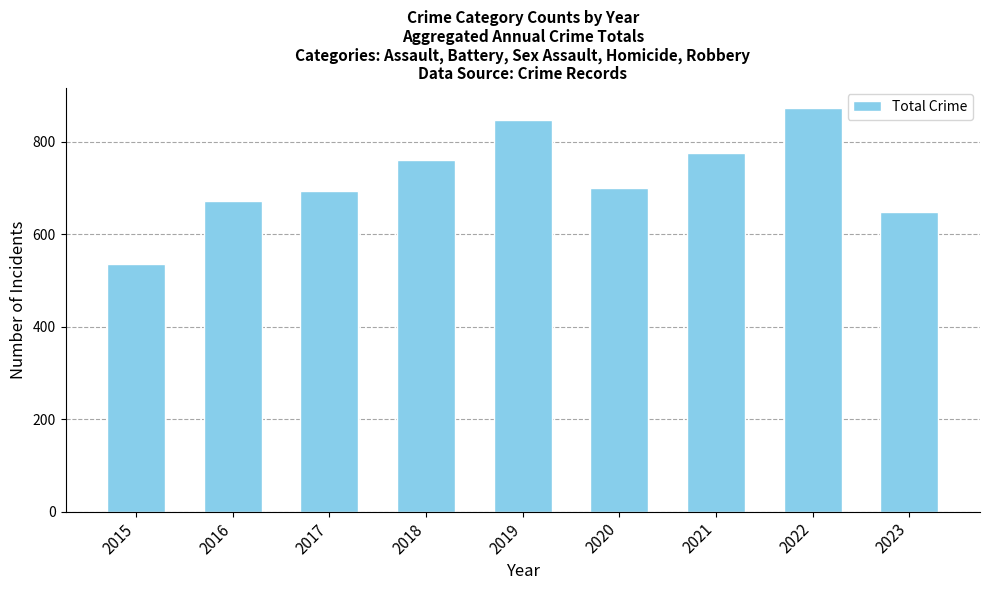

At which label does the data first exceed 700?

2018